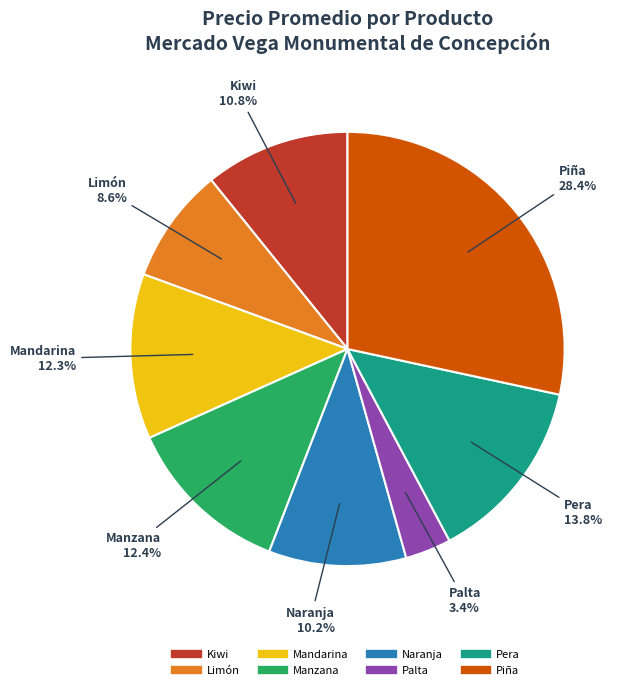

Does Kiwi account for over 50% of the chart?

No